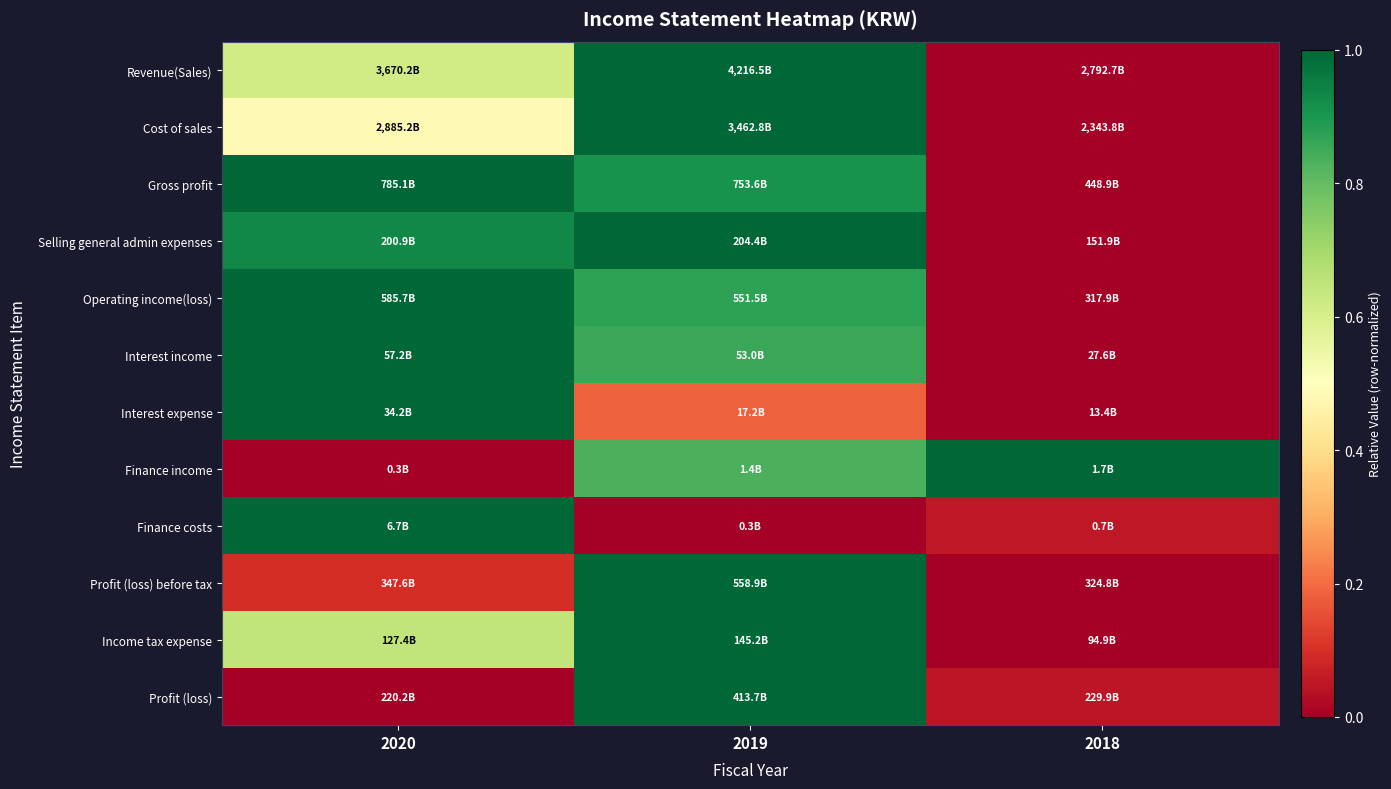

Reading right to left, what are all the values shown in this chart?

Revenue(Sales): 2018=0.0	2019=1.0	2020=0.6
Cost of sales: 2018=0.0	2019=1.0	2020=0.5
Gross profit: 2018=0.0	2019=0.9	2020=1.0
Selling general admin expenses: 2018=0.0	2019=1.0	2020=0.9
Operating income(loss): 2018=0.0	2019=0.9	2020=1.0
Interest income: 2018=0.0	2019=0.9	2020=1.0
Interest expense: 2018=0.0	2019=0.2	2020=1.0
Finance income: 2018=1.0	2019=0.8	2020=0.0
Finance costs: 2018=0.1	2019=0.0	2020=1.0
Profit (loss) before tax: 2018=0.0	2019=1.0	2020=0.1
Income tax expense: 2018=0.0	2019=1.0	2020=0.6
Profit (loss): 2018=0.0	2019=1.0	2020=0.0